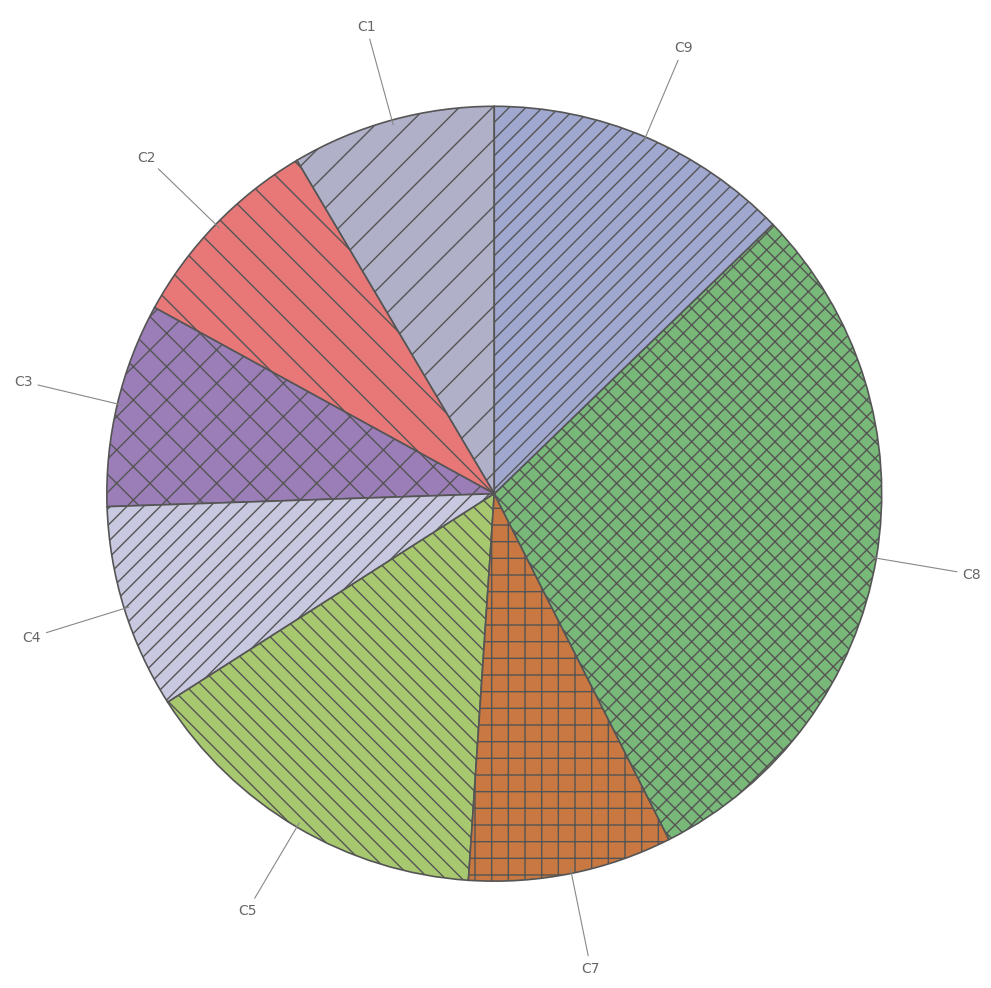

How many segments does this pie chart have?

8